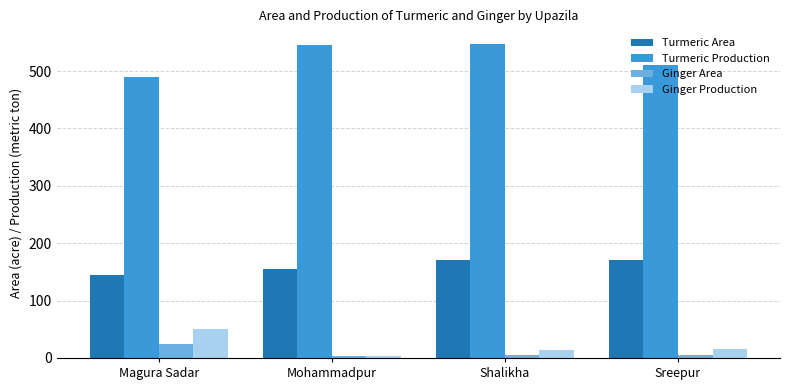

What is the maximum value for Ginger Area?

25